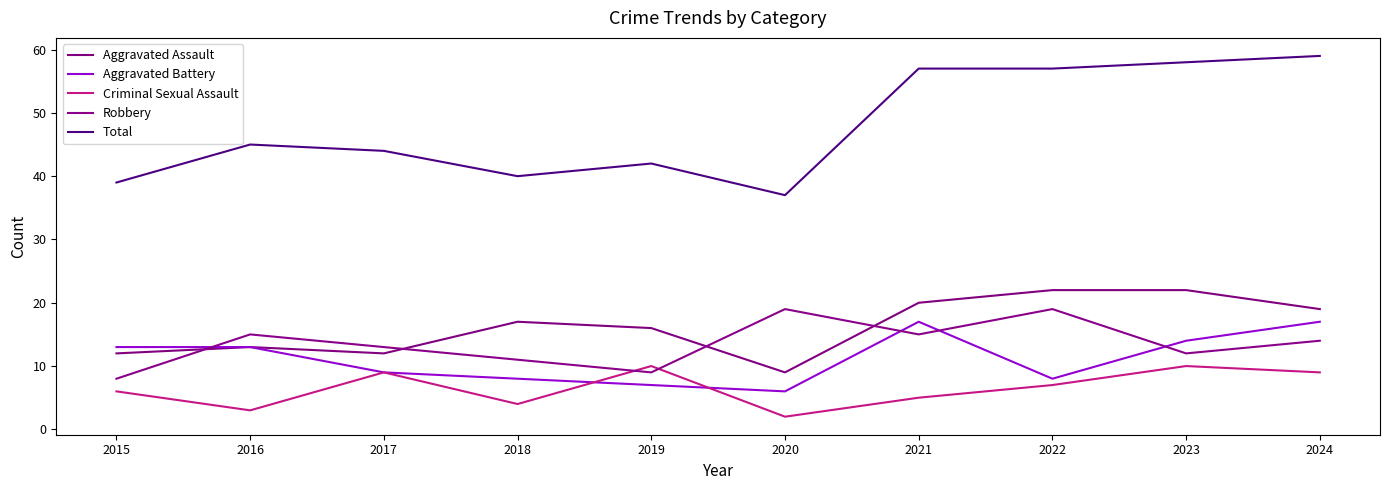

Is this an area chart (filled region under the line)?

No